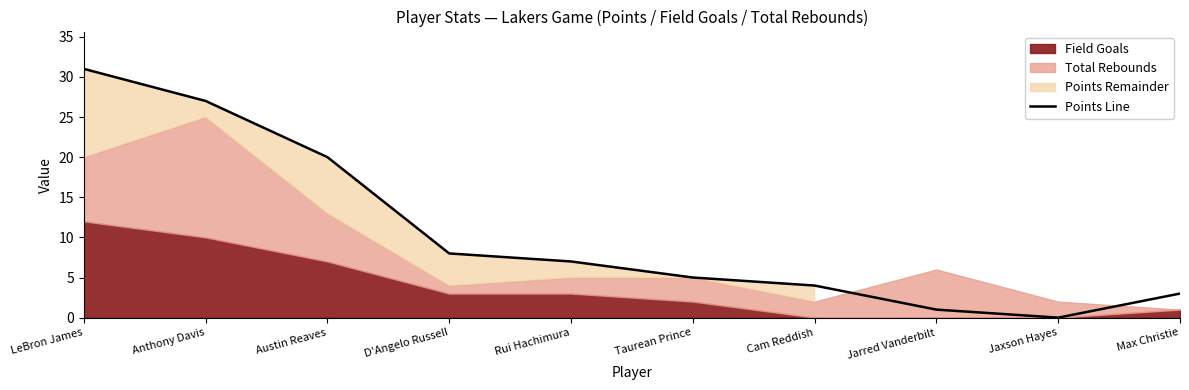

What is the difference between the maximum and minimum values?

31